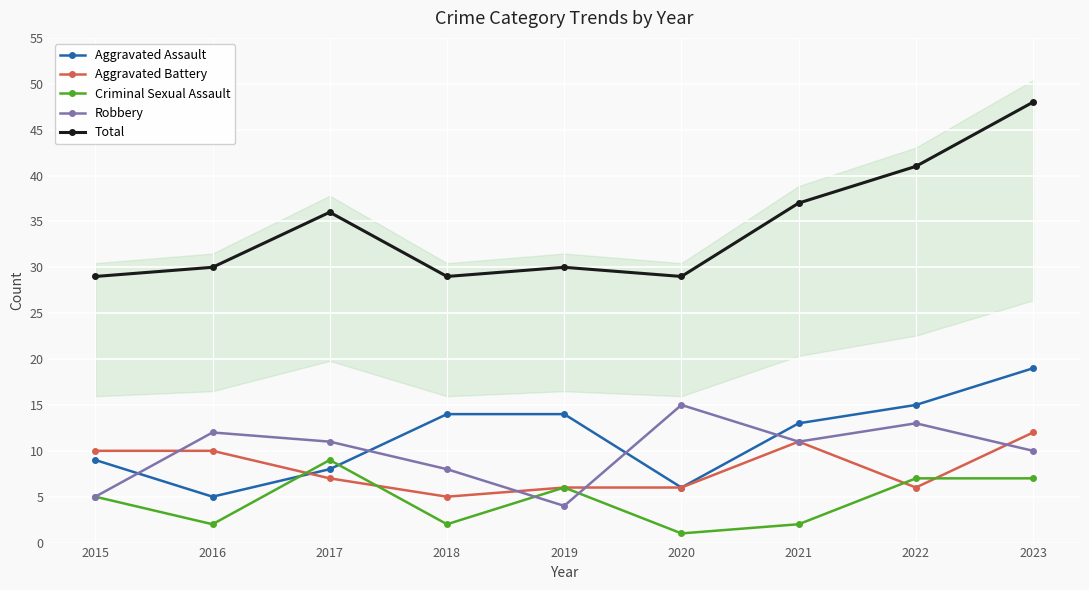

Read the Aggravated Battery value at 2020.

6